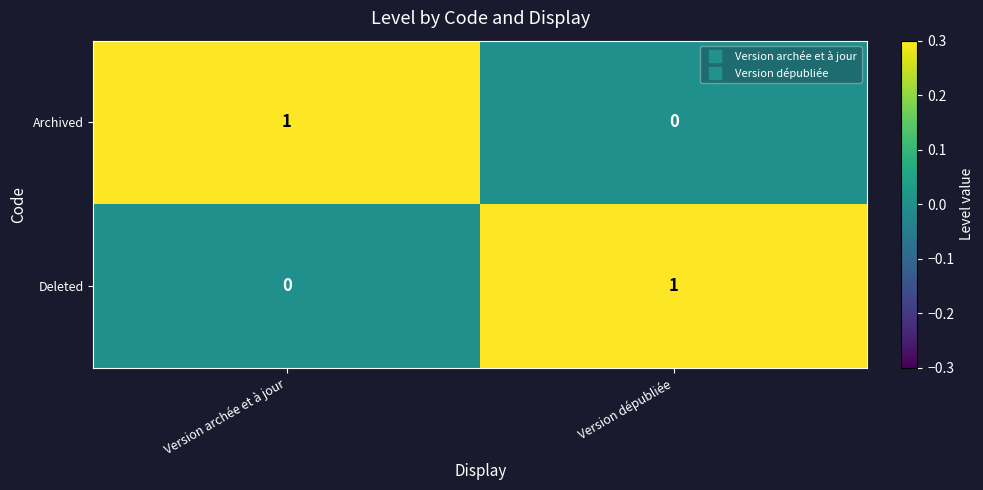

How many values in Archived are above zero?

1